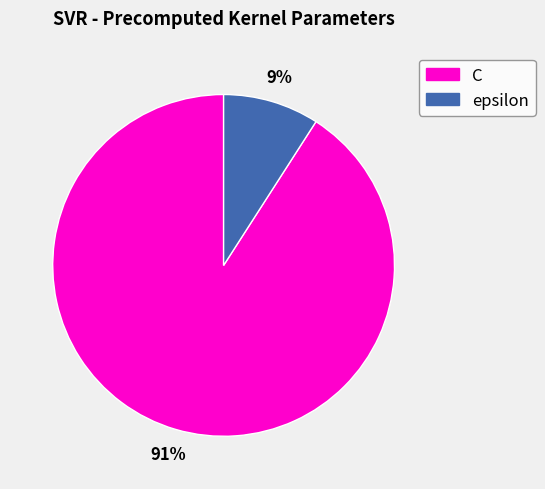

Is the sum of epsilon and C greater than half?

Yes